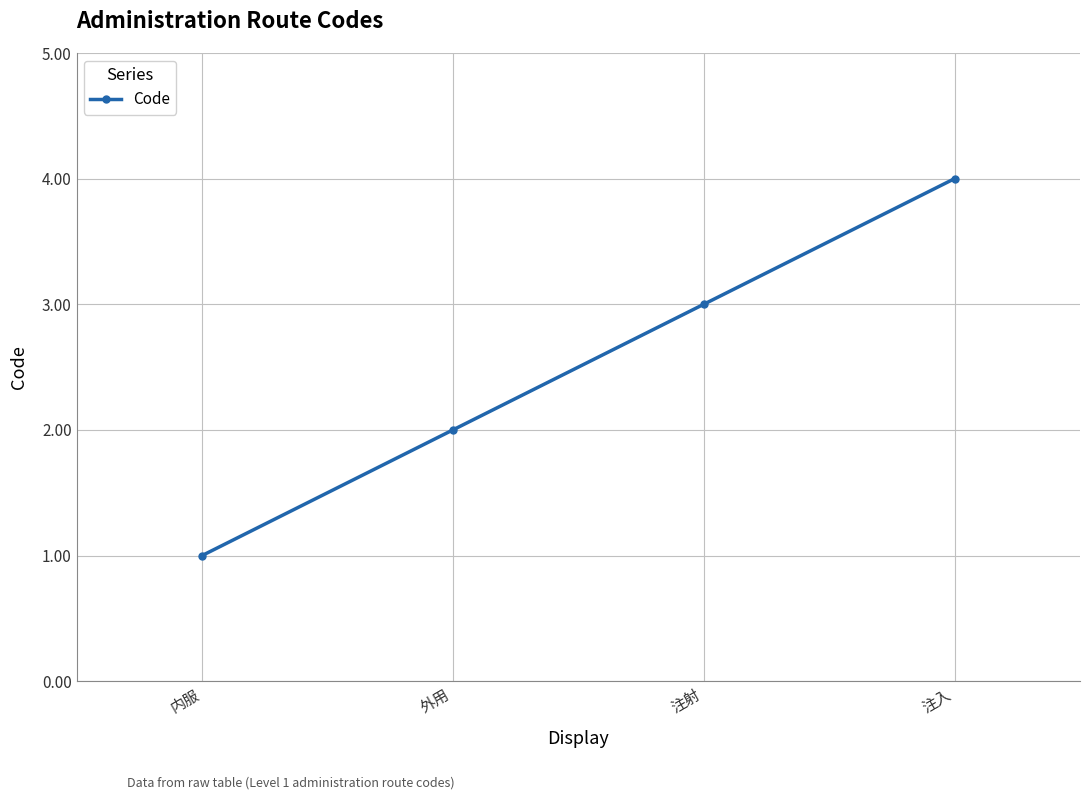

What is the label of the 2nd point from the left?

外用